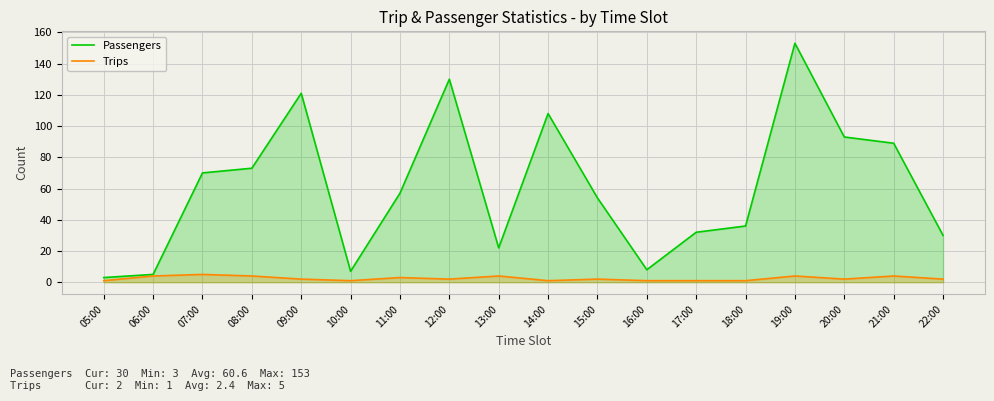

Which category has the highest value across all series?

19:00